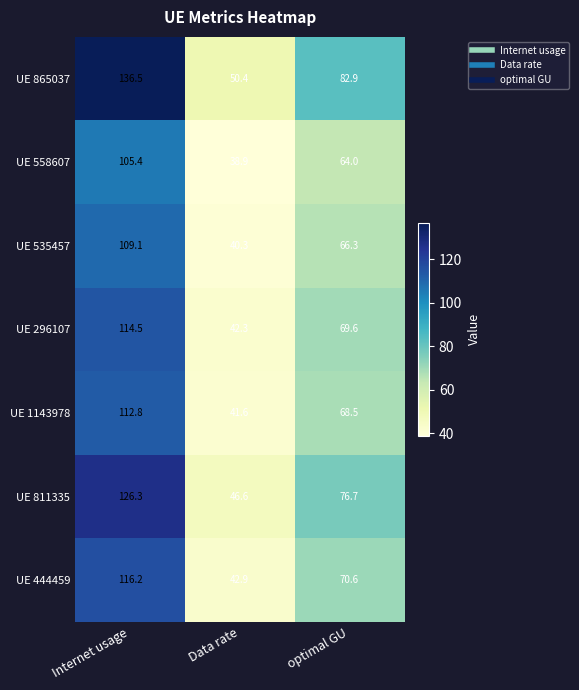

Reading left to right, list all the values displayed in this chart.

UE 865037: Internet usage=136.5	Data rate=50.4	optimal GU=82.9
UE 558607: Internet usage=105.4	Data rate=38.9	optimal GU=64.0
UE 535457: Internet usage=109.1	Data rate=40.3	optimal GU=66.3
UE 296107: Internet usage=114.5	Data rate=42.3	optimal GU=69.6
UE 1143978: Internet usage=112.8	Data rate=41.6	optimal GU=68.5
UE 811335: Internet usage=126.3	Data rate=46.6	optimal GU=76.7
UE 444459: Internet usage=116.2	Data rate=42.9	optimal GU=70.6